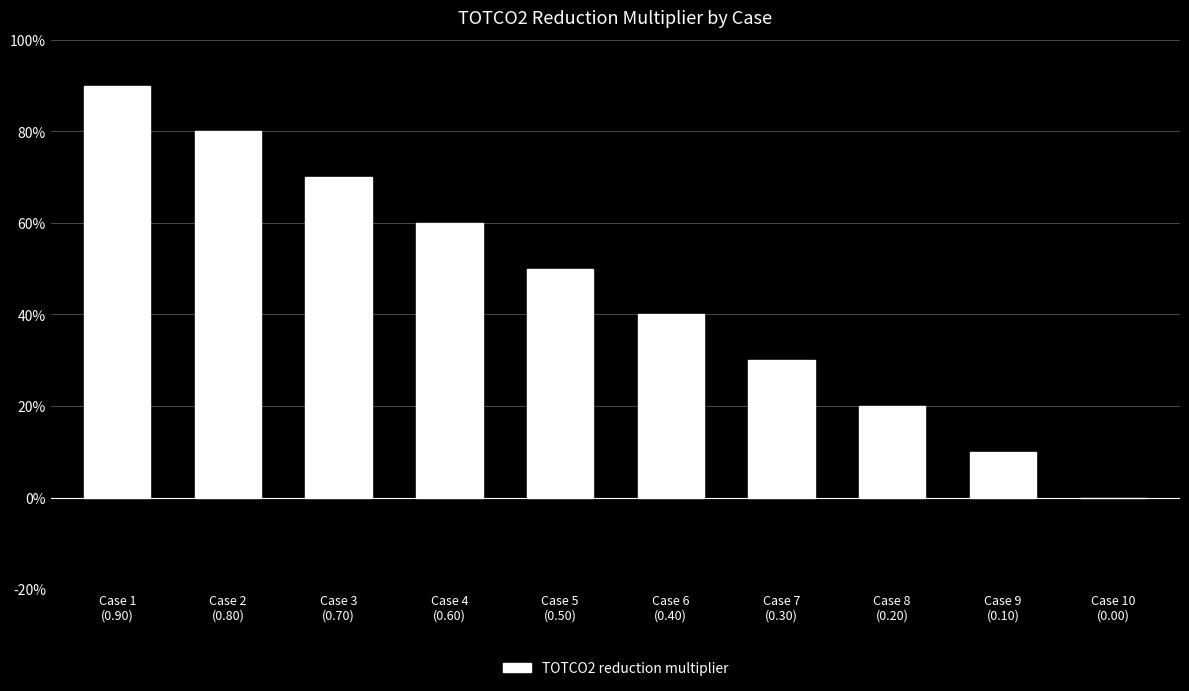

Reading left to right, list all the values displayed in this chart.

Case 1
(0.90)=0.9	Case 2
(0.80)=0.8	Case 3
(0.70)=0.7	Case 4
(0.60)=0.6	Case 5
(0.50)=0.5	Case 6
(0.40)=0.4	Case 7
(0.30)=0.3	Case 8
(0.20)=0.2	Case 9
(0.10)=0.1	Case 10
(0.00)=0.0